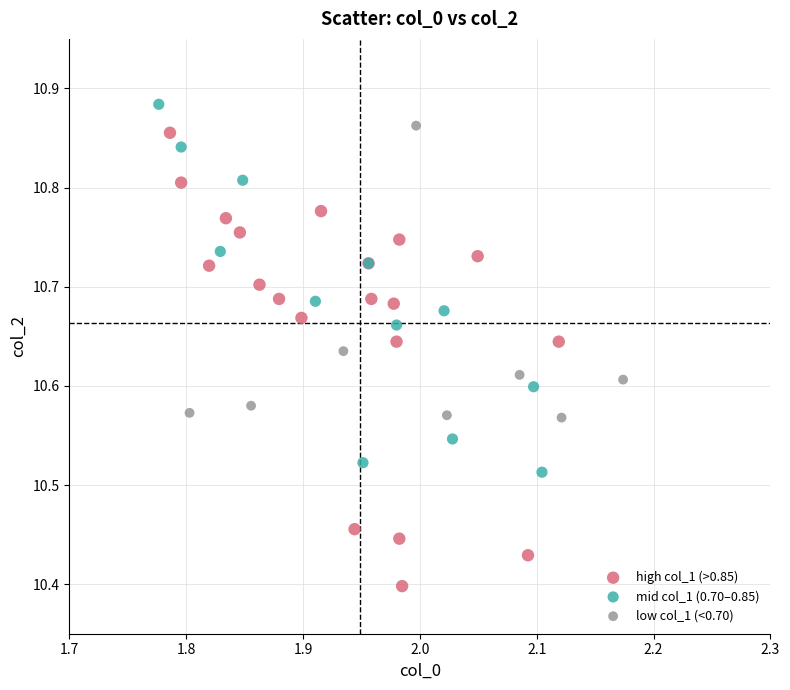

Which series reaches the minimum Y coordinate?

high col_1 (>0.85)